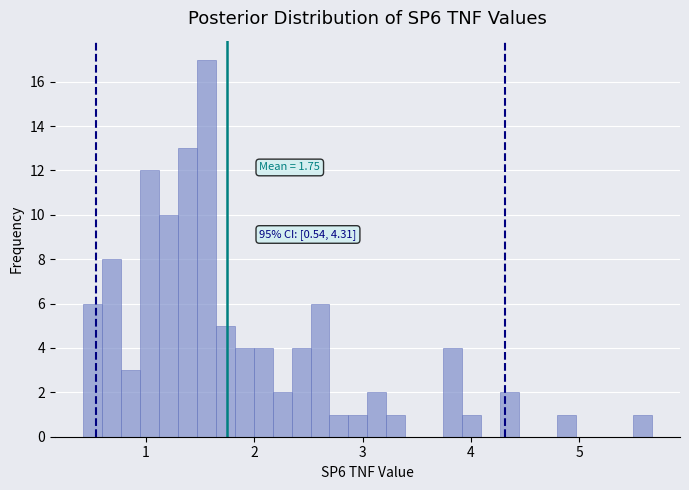

Around what value on the x-axis is the tallest bar? Give the approximate position of its centre, as read against the axis.

1.6